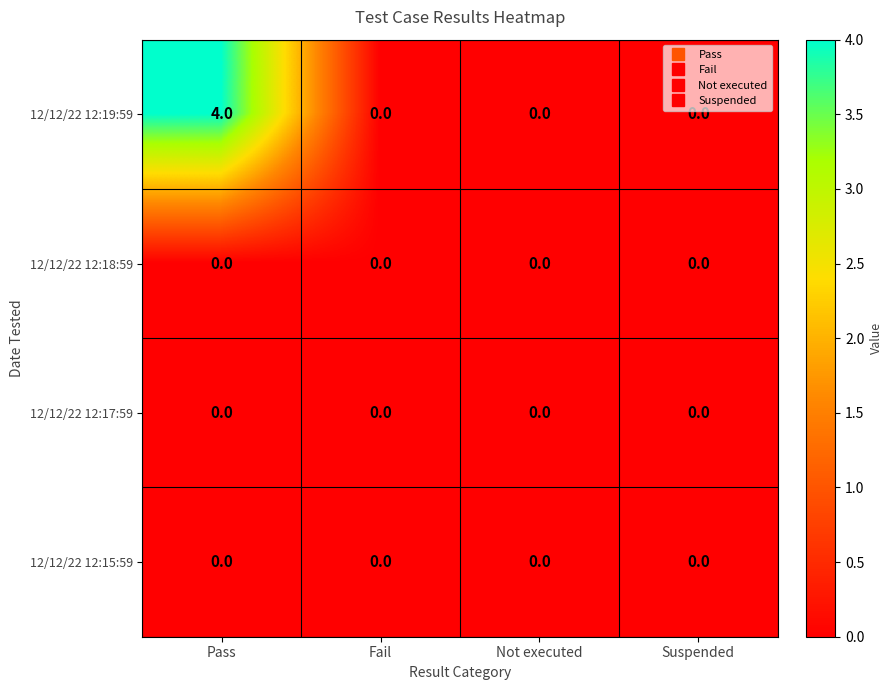

Between Pass and Suspended, which series saw the biggest shift?

12/12/22 12:19:59